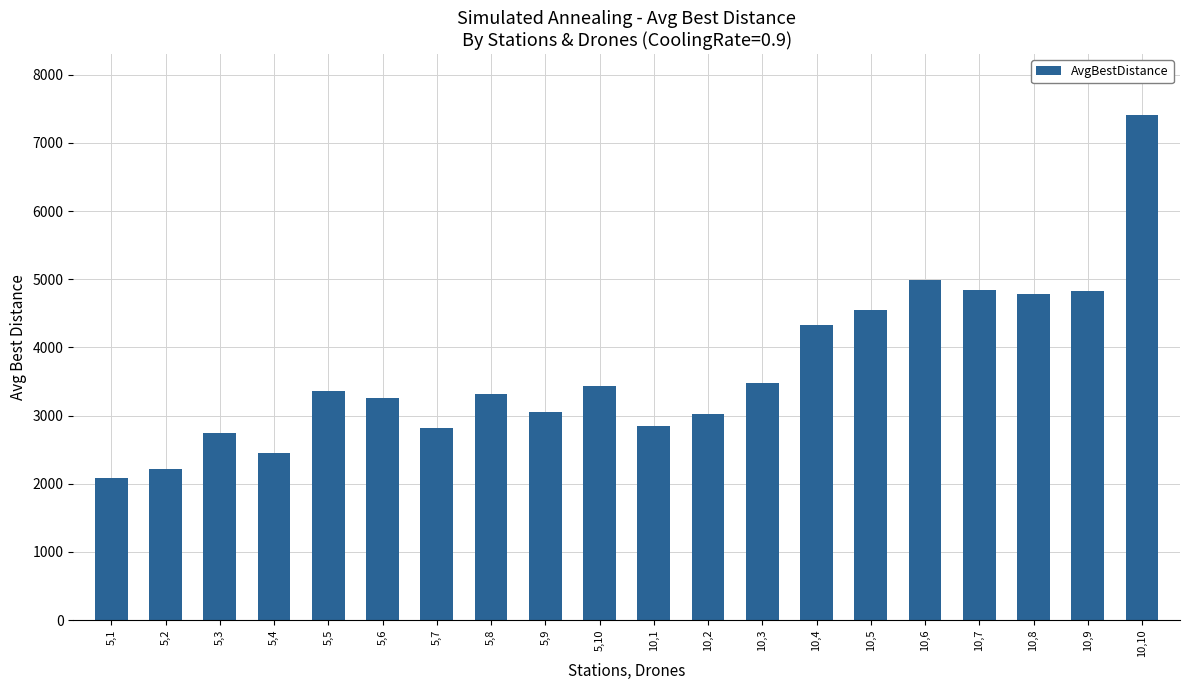

How many data points are above 3359?

10